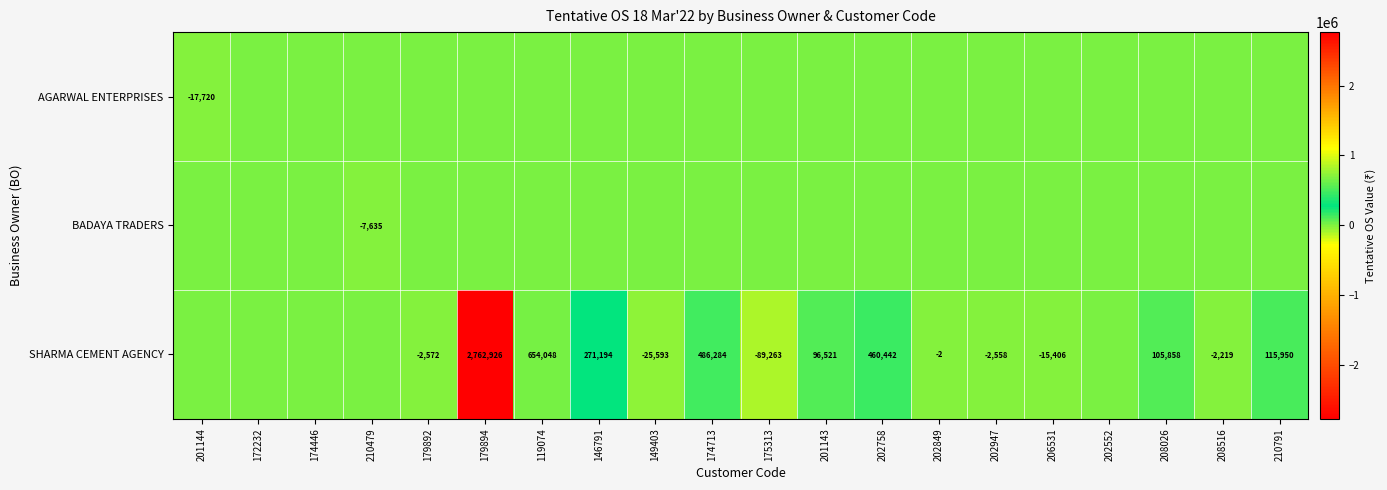

The SHARMA CEMENT AGENCY series shows 134298 at 201143. True or false?

False